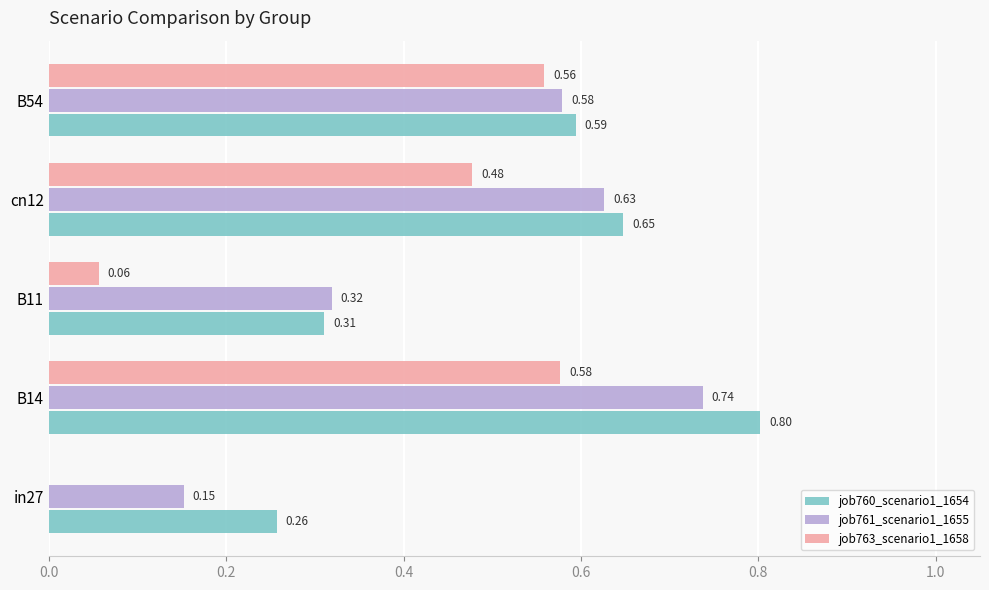

What is the sum of all job761_scenario1_1655 values?

2.4